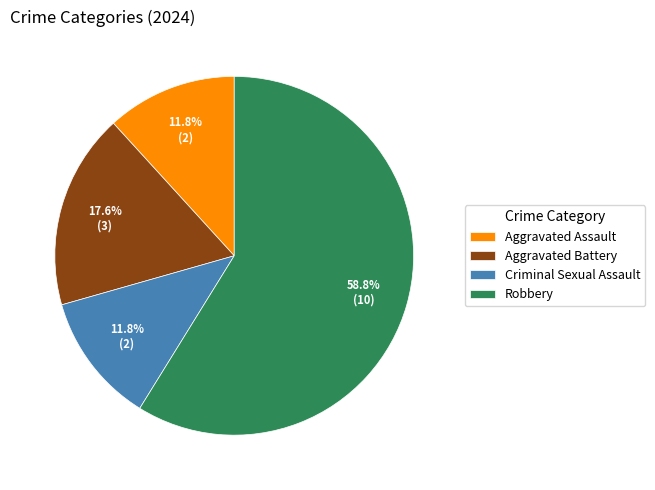

To the nearest percent, what is the difference between the Aggravated Assault and Aggravated Battery slice percentages?

6%